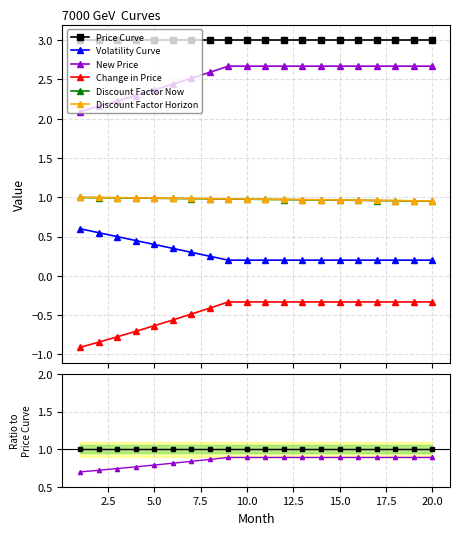

What are all the series names shown in the legend?

Price Curve, Volatility Curve, New Price, Change in Price, Discount Factor Now, Discount Factor Horizon